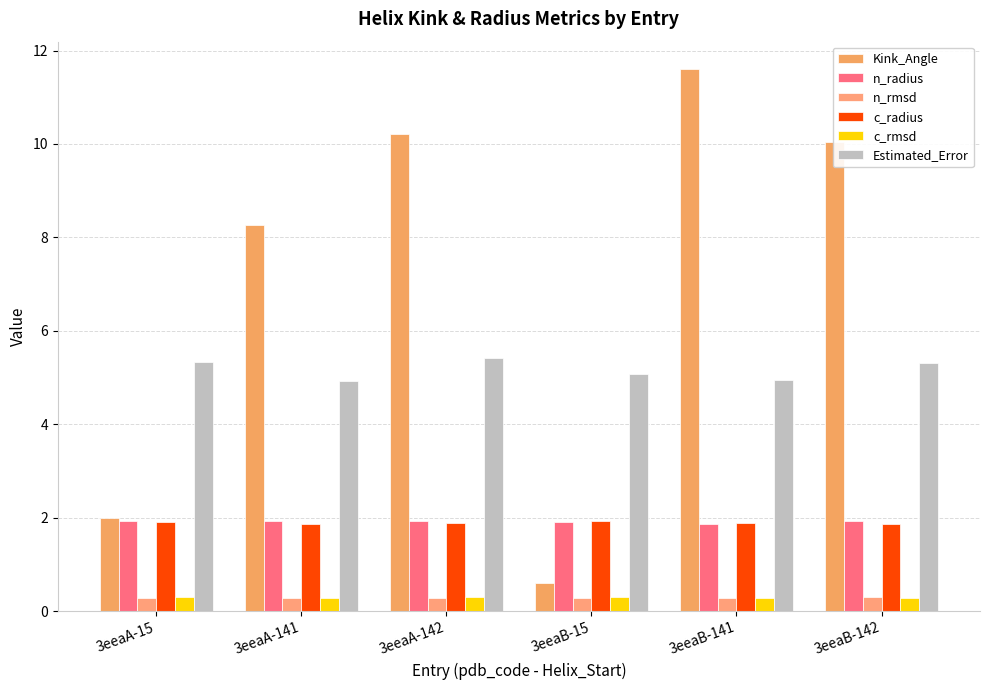

Reading left to right, transcribe all the data shown in this chart.

Kink_Angle: 2.0	8.3	10.2	0.6	11.6	10.0
n_radius: 1.9	1.9	1.9	1.9	1.9	1.9
n_rmsd: 0.3	0.3	0.3	0.3	0.3	0.3
c_radius: 1.9	1.9	1.9	1.9	1.9	1.9
c_rmsd: 0.3	0.3	0.3	0.3	0.3	0.3
Estimated_Error: 5.3	4.9	5.4	5.1	4.9	5.3